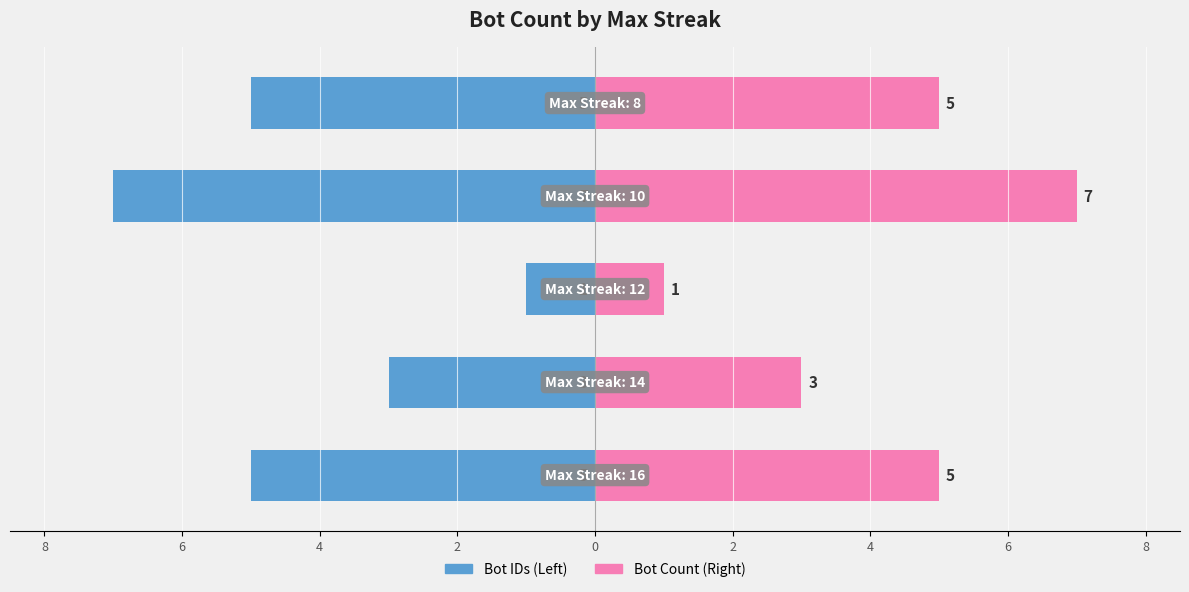

What is the value of the Bot Count (Right) bar at the 2nd from the left?

3